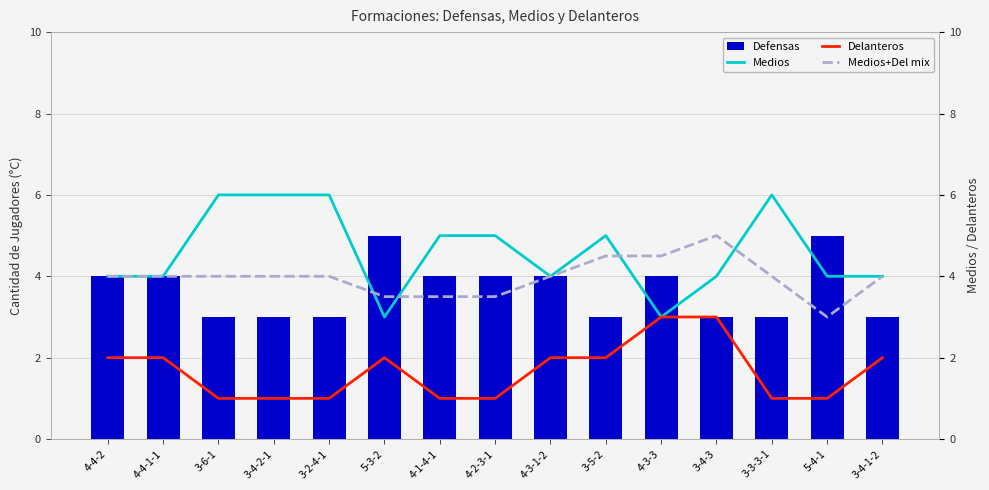

True or false: Delanteros has a value of 1.0 at 4-1-4-1.

True